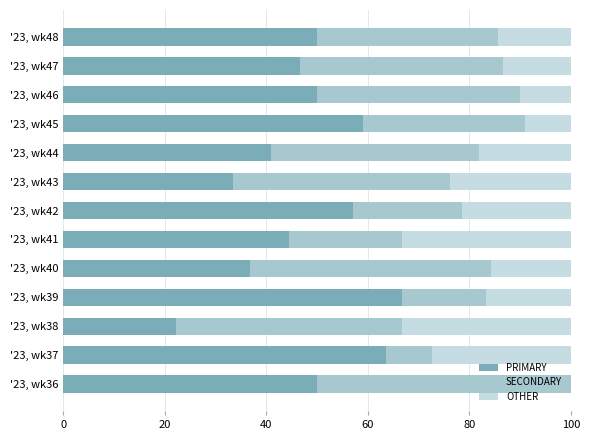

How many distinct data groups are displayed?

3